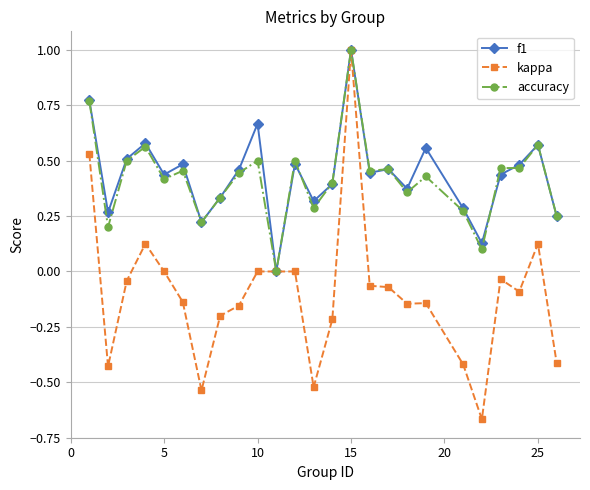

How many f1 values are between 0 and 1?

25